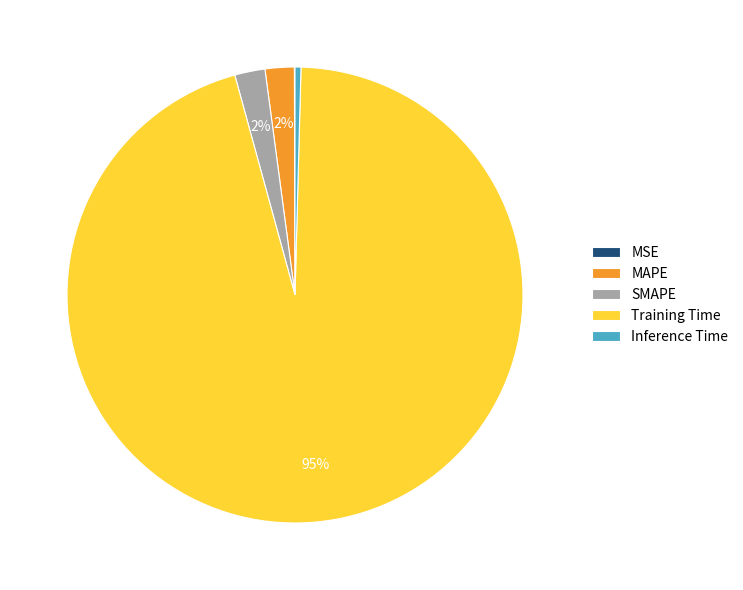

What is the largest slice in the pie chart?

Training Time